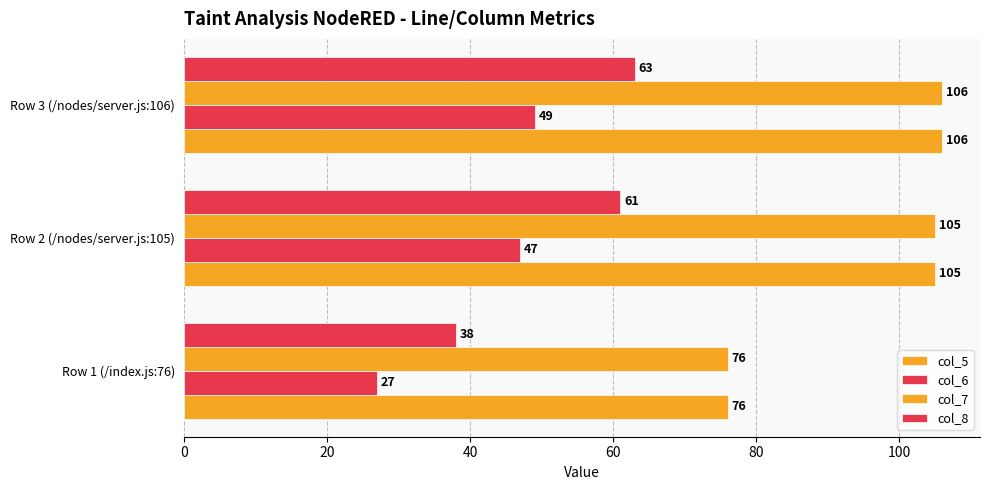

What is the smallest value displayed?

27